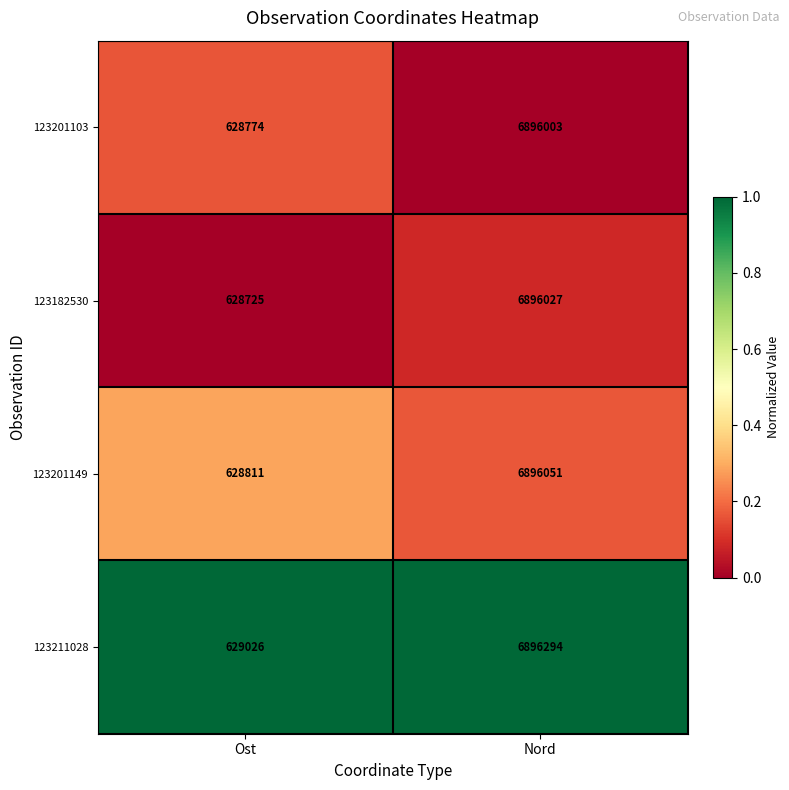

Rank the categories by 123211028 value from highest to lowest.

Nord, Ost